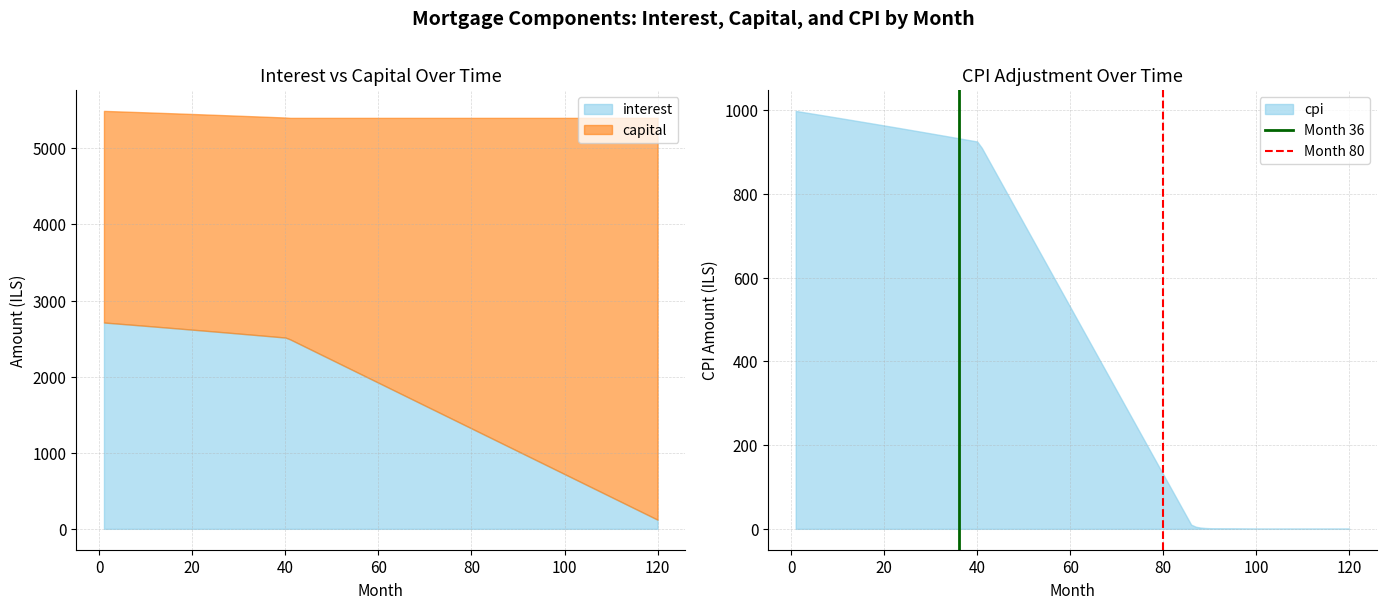

What is the highest value of the cpi series?

998.2